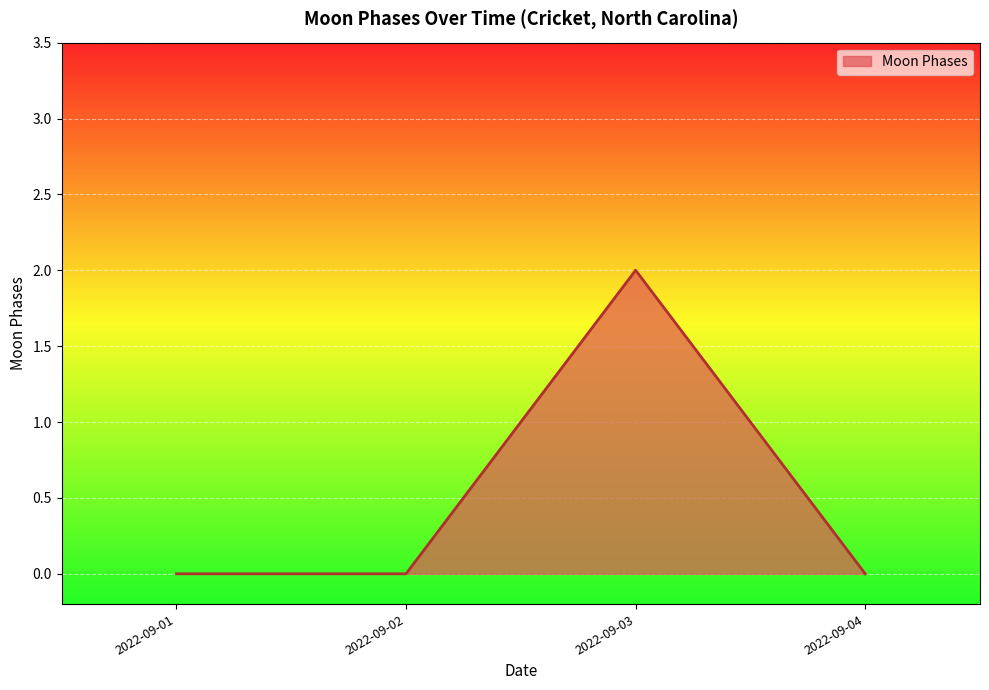

Is it true that the value at 2022-09-03 is 2?

True